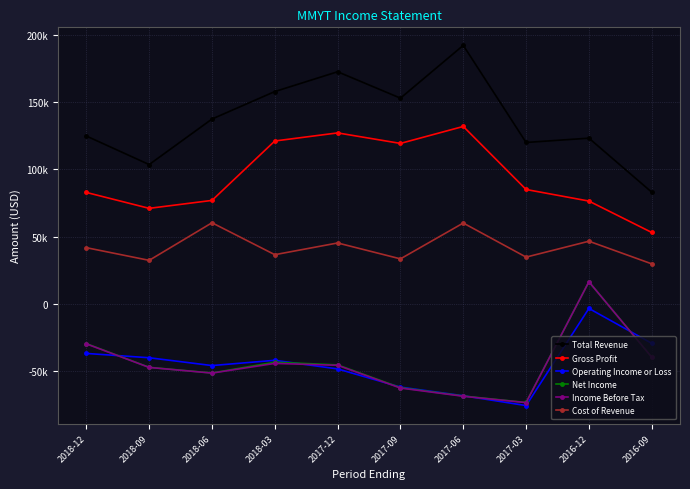

Does the chart have visible grid lines?

Yes